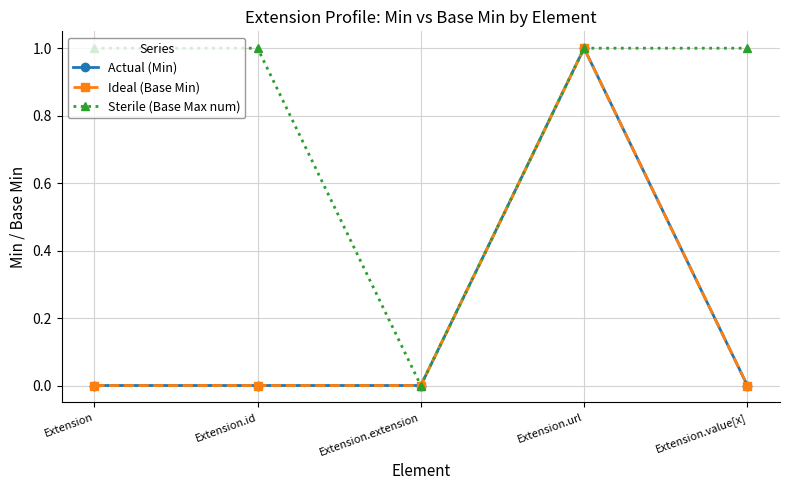

What position from the left is Extension.value[x]?

5